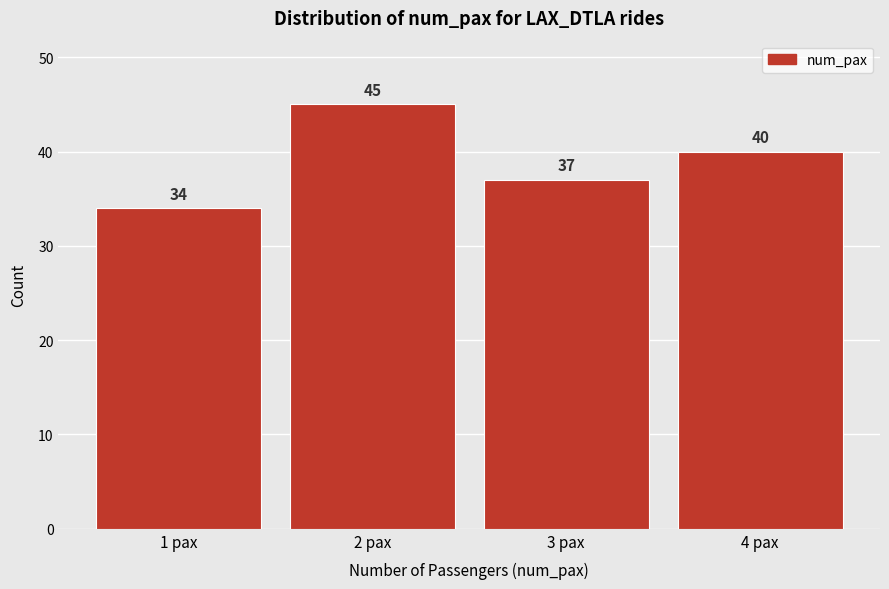

Reading right to left, what are all the values shown in this chart?

4 pax=40	3 pax=37	2 pax=45	1 pax=34